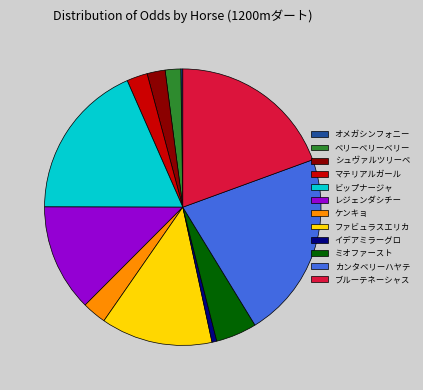

True or false: シュヴァルツリーベ accounts for 2% of the total.

True